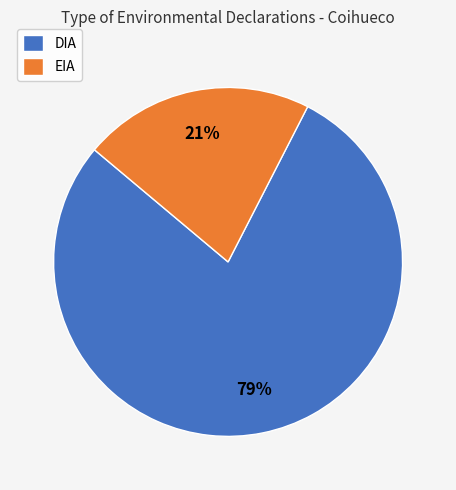

Is the sum of DIA and EIA greater than half?

Yes